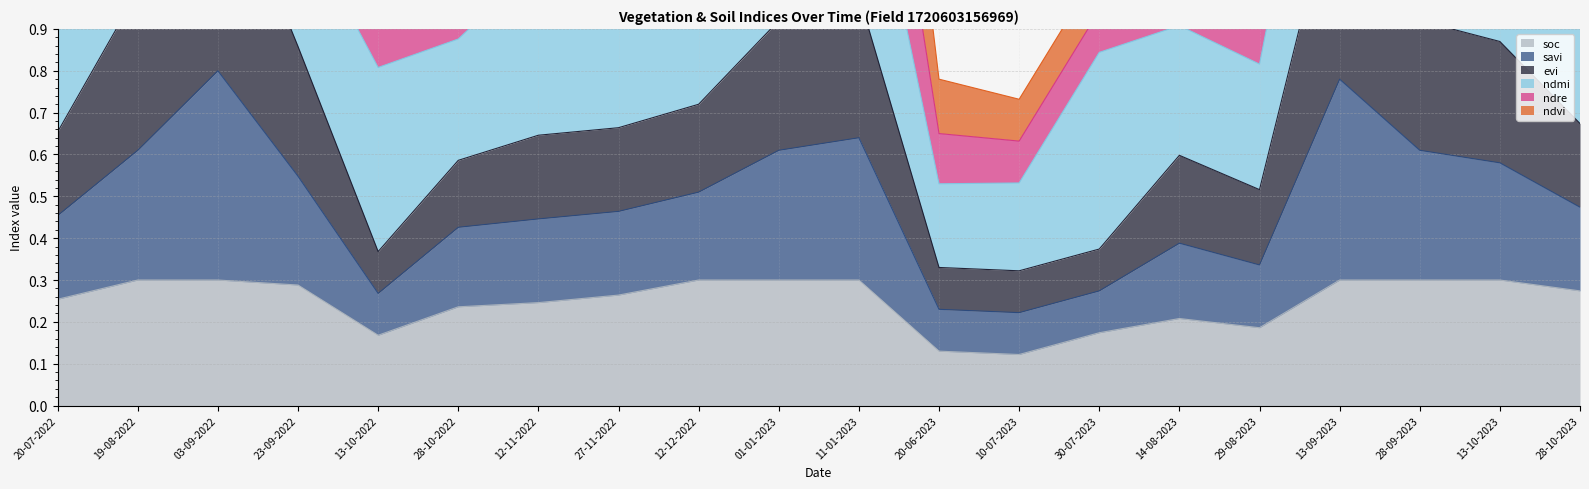

Is it true that soc equals 0.3 at 03-09-2022?

True